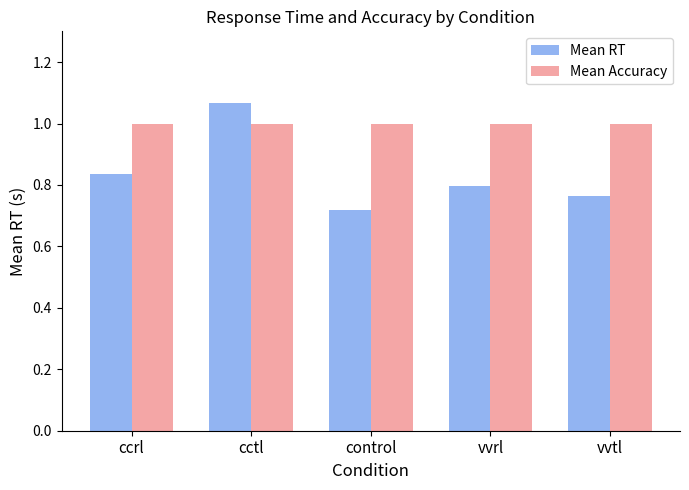

Rank the series at ccrl from lowest to highest value.

Mean RT, Mean Accuracy